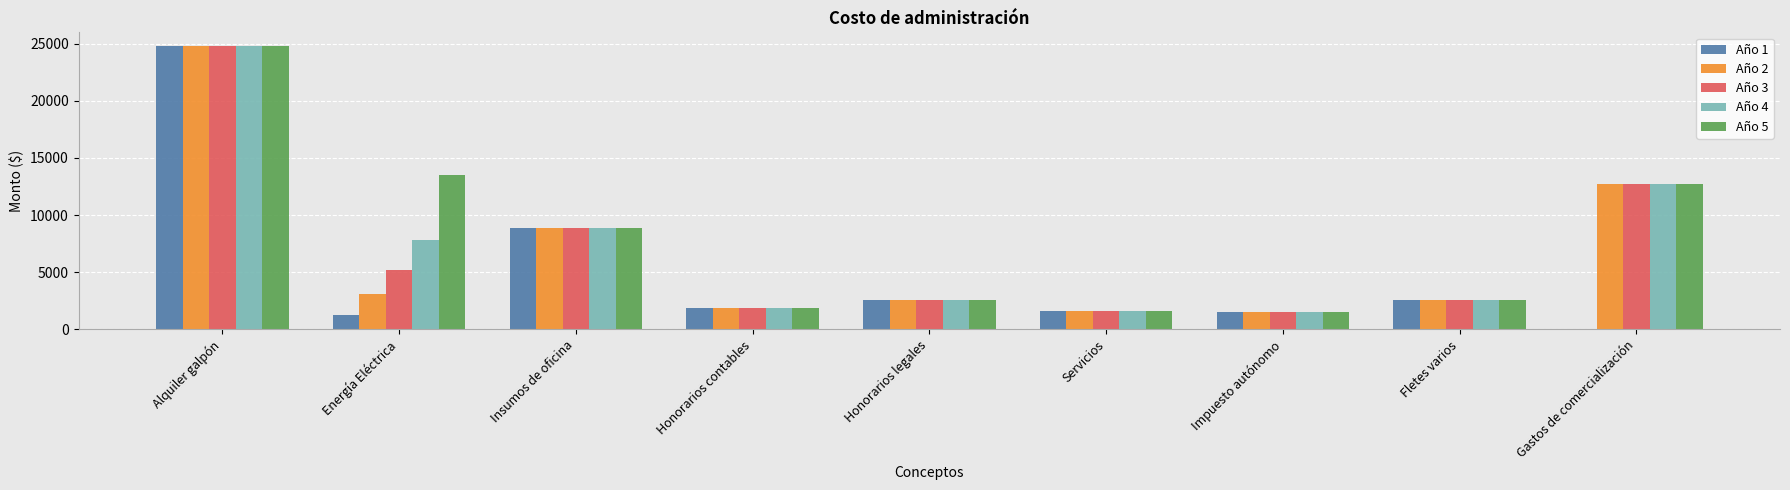

Which series has the largest range (max minus min)?

Año 1